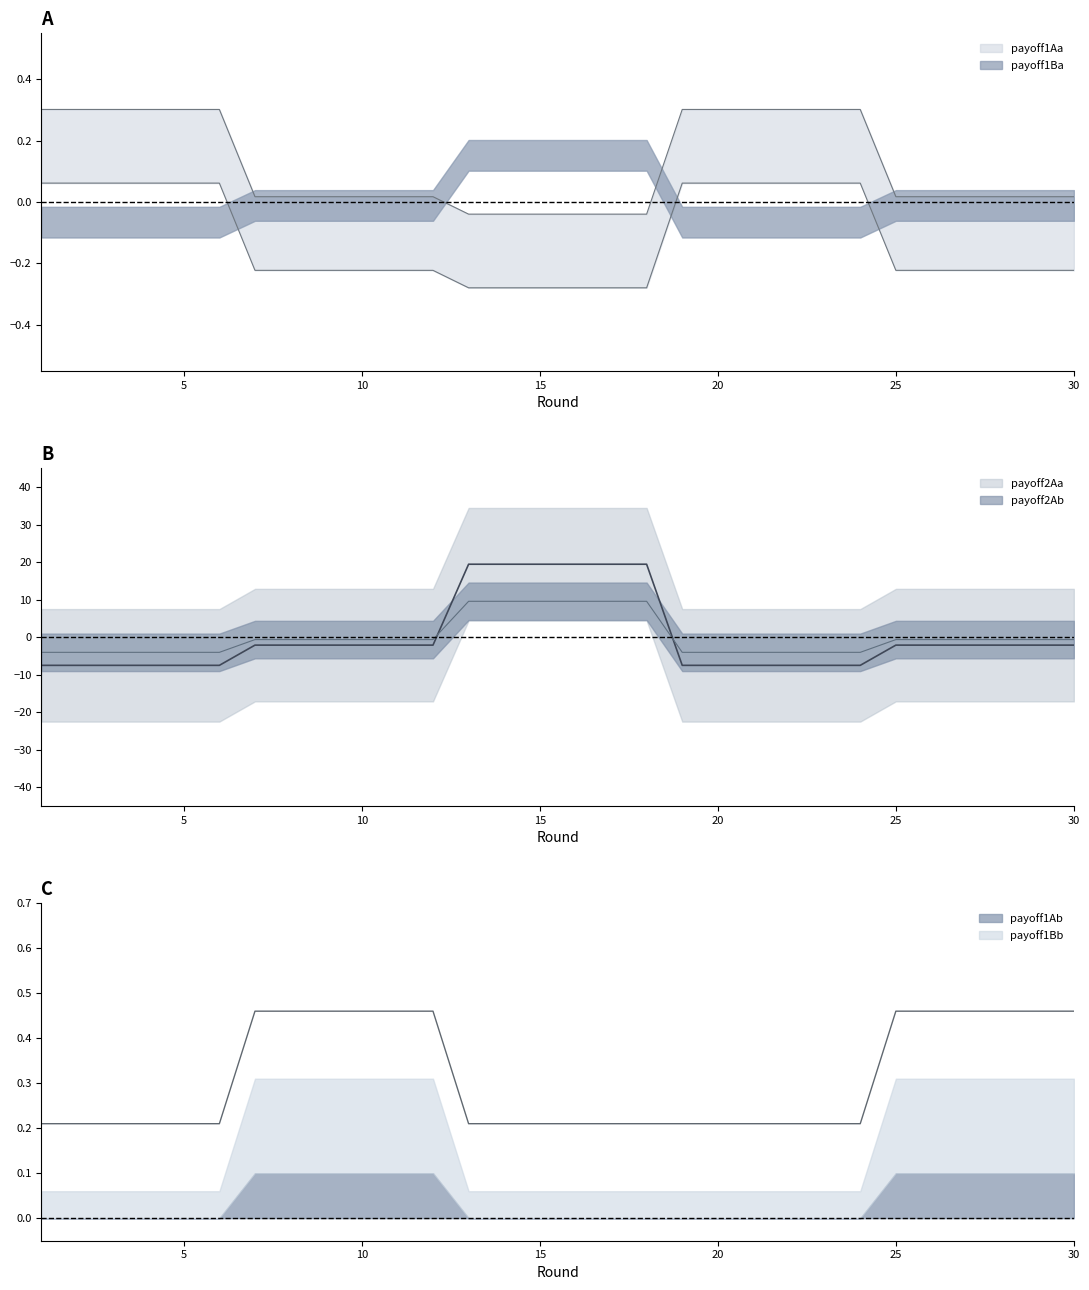

What is the value of the payoff2Aa point at the 20th from the left?

-7.5